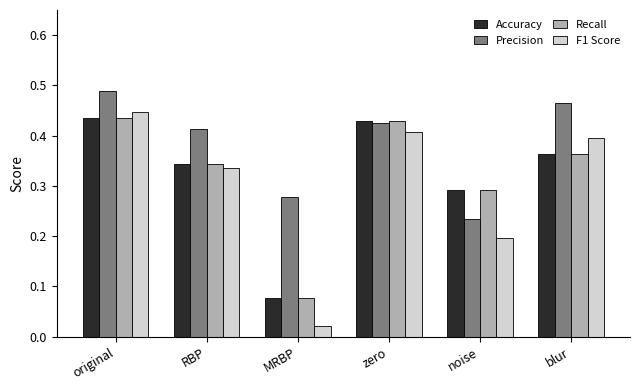

Which series has the widest spread of values?

F1 Score